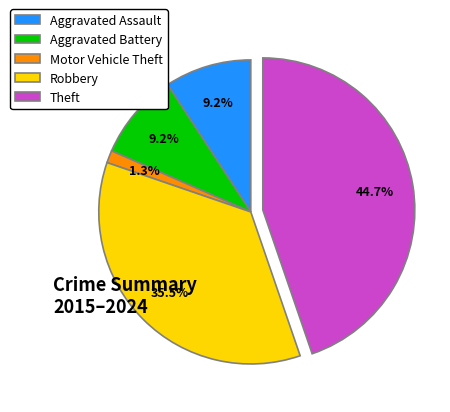

To the nearest percent, what is the difference between the largest and smallest slice percentages?

43%